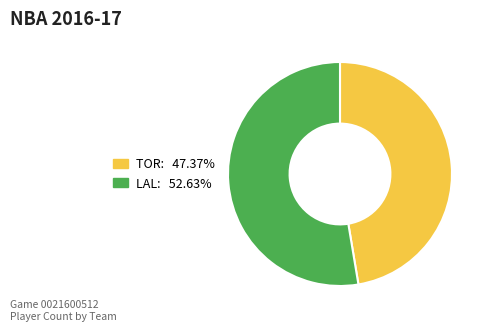

Do LAL and TOR together represent more than half of the pie?

Yes